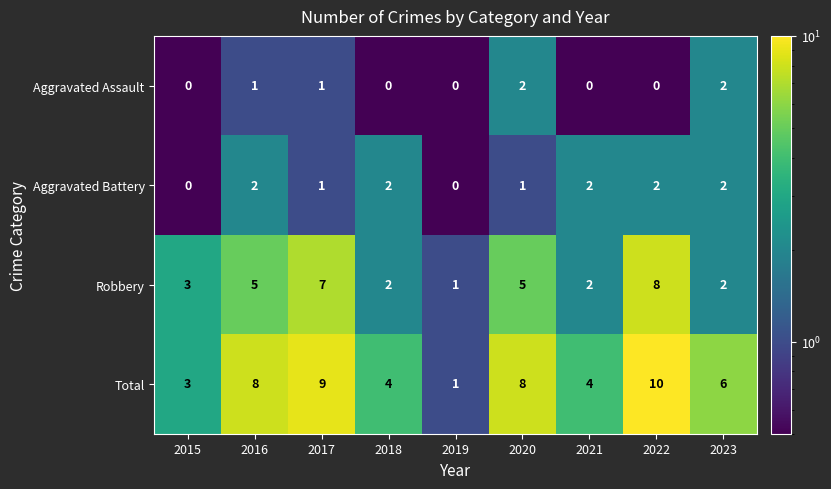

How many Aggravated Battery values are between 1 and 2?

7